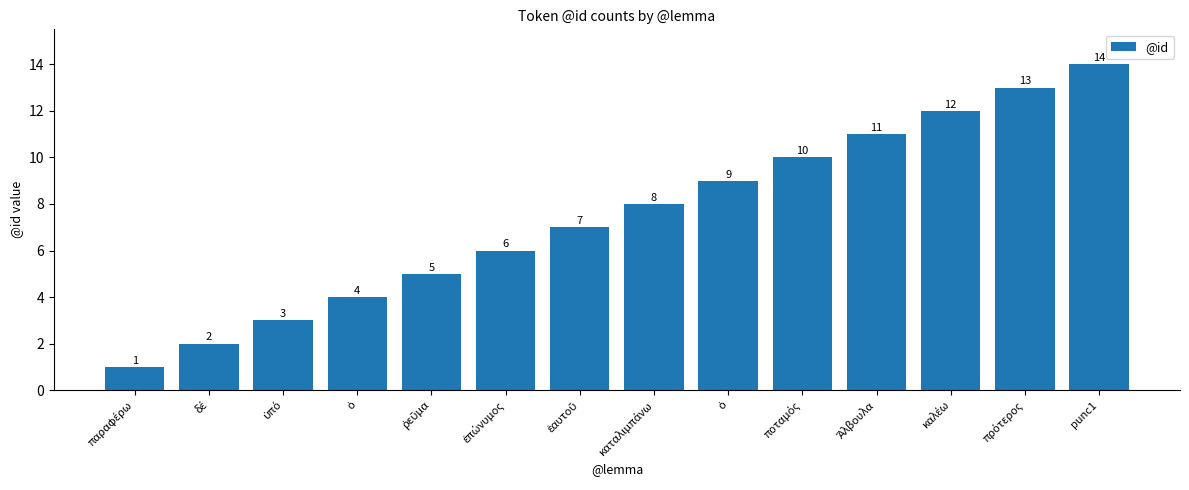

How many data points are less than 8?

7